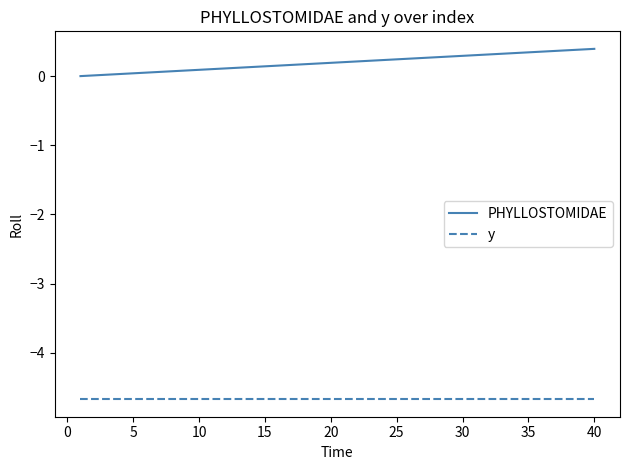

What is the sum of all y values?

-186.8